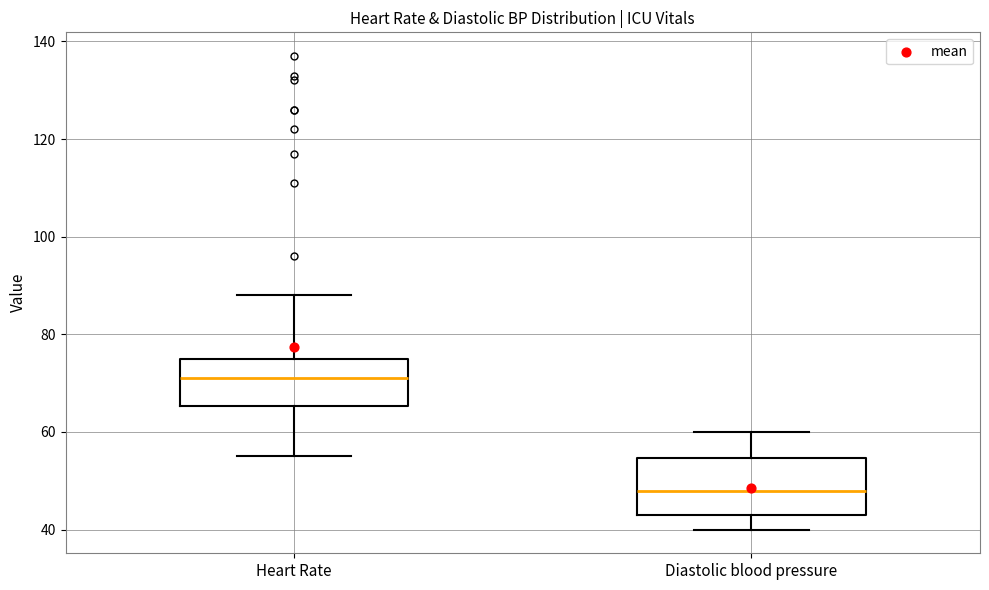

Reading left to right, read every box against the y-axis: the position of its median line, the range the box covers, and the ends of its whiskers. The values are not printed on the chart, so give them approximately, as read against the axis.

Heart Rate: median 72, box 66 to 76, whiskers 56 to 88
Diastolic blood pressure: median 48, box 44 to 54, whiskers 40 to 60